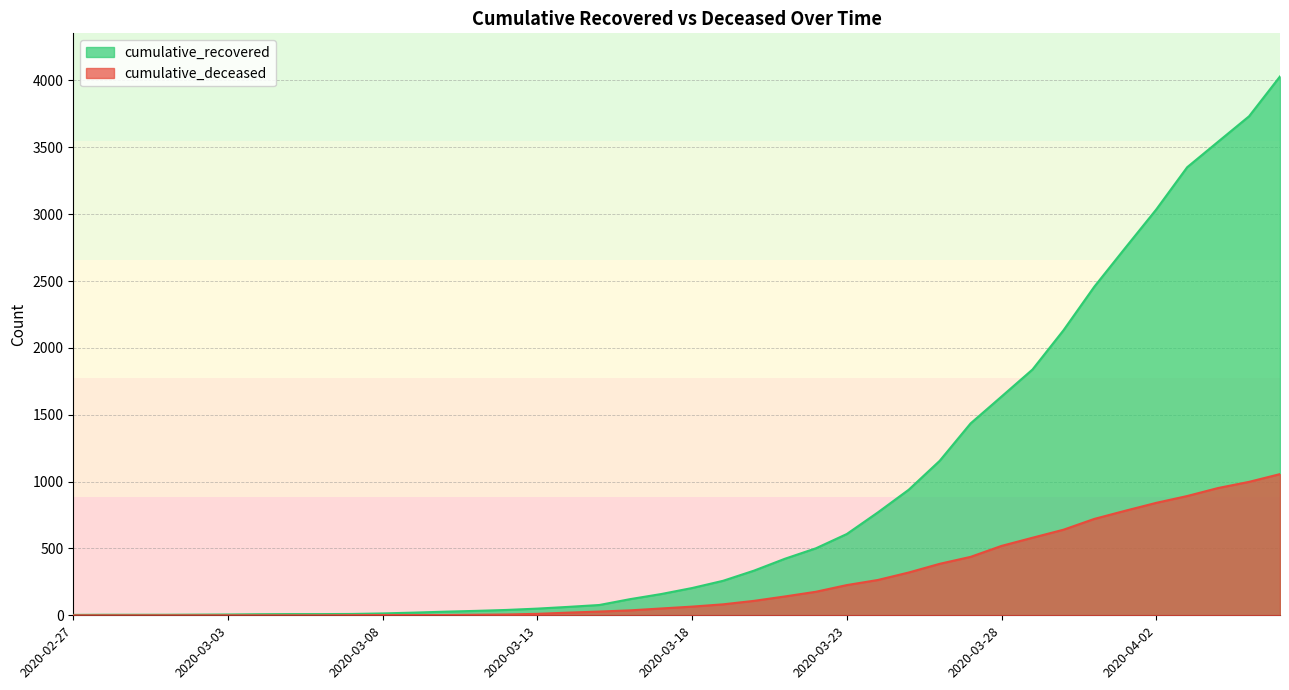

Reading left to right, what are all the values shown in this chart?

cumulative_recovered: 2020-02-27=3	2020-02-28=4	2020-02-29=4	2020-03-01=4	2020-03-02=5	2020-03-03=6	2020-03-04=8	2020-03-05=9	2020-03-06=9	2020-03-07=10	2020-03-08=14	2020-03-09=20	2020-03-10=27	2020-03-11=33	2020-03-12=40	2020-03-13=50	2020-03-14=63	2020-03-15=77	2020-03-16=121	2020-03-17=159	2020-03-18=204	2020-03-19=258	2020-03-20=334	2020-03-21=423	2020-03-22=501	2020-03-23=608	2020-03-24=769	2020-03-25=939	2020-03-26=1155	2020-03-27=1435	2020-03-28=1636	2020-03-29=1838	2020-03-30=2131	2020-03-31=2458	2020-04-01=2748	2020-04-02=3035	2020-04-03=3351	2020-04-04=3542	2020-04-05=3732	2020-04-06=4030
cumulative_deceased: 2020-02-27=0	2020-02-28=0	2020-02-29=0	2020-03-01=0	2020-03-02=0	2020-03-03=0	2020-03-04=0	2020-03-05=0	2020-03-06=0	2020-03-07=1	2020-03-08=2	2020-03-09=2	2020-03-10=2	2020-03-11=4	2020-03-12=6	2020-03-13=11	2020-03-14=20	2020-03-15=28	2020-03-16=37	2020-03-17=51	2020-03-18=65	2020-03-19=82	2020-03-20=108	2020-03-21=141	2020-03-22=176	2020-03-23=226	2020-03-24=264	2020-03-25=320	2020-03-26=385	2020-03-27=437	2020-03-28=519	2020-03-29=580	2020-03-30=640	2020-03-31=721	2020-04-01=782	2020-04-02=841	2020-04-03=892	2020-04-04=952	2020-04-05=998	2020-04-06=1056